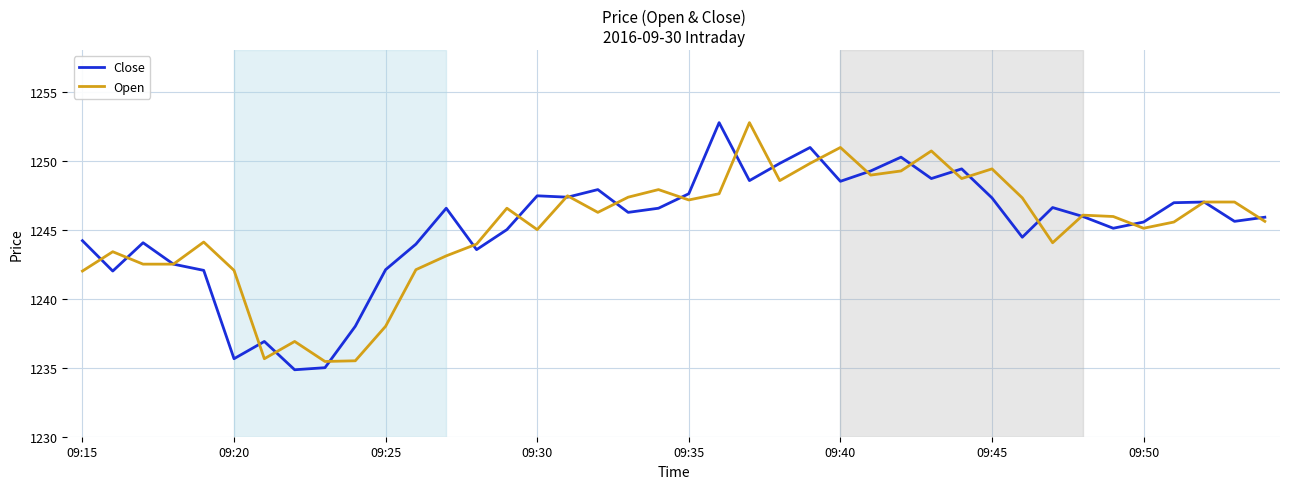

What are all the series names shown in the legend?

Close, Open